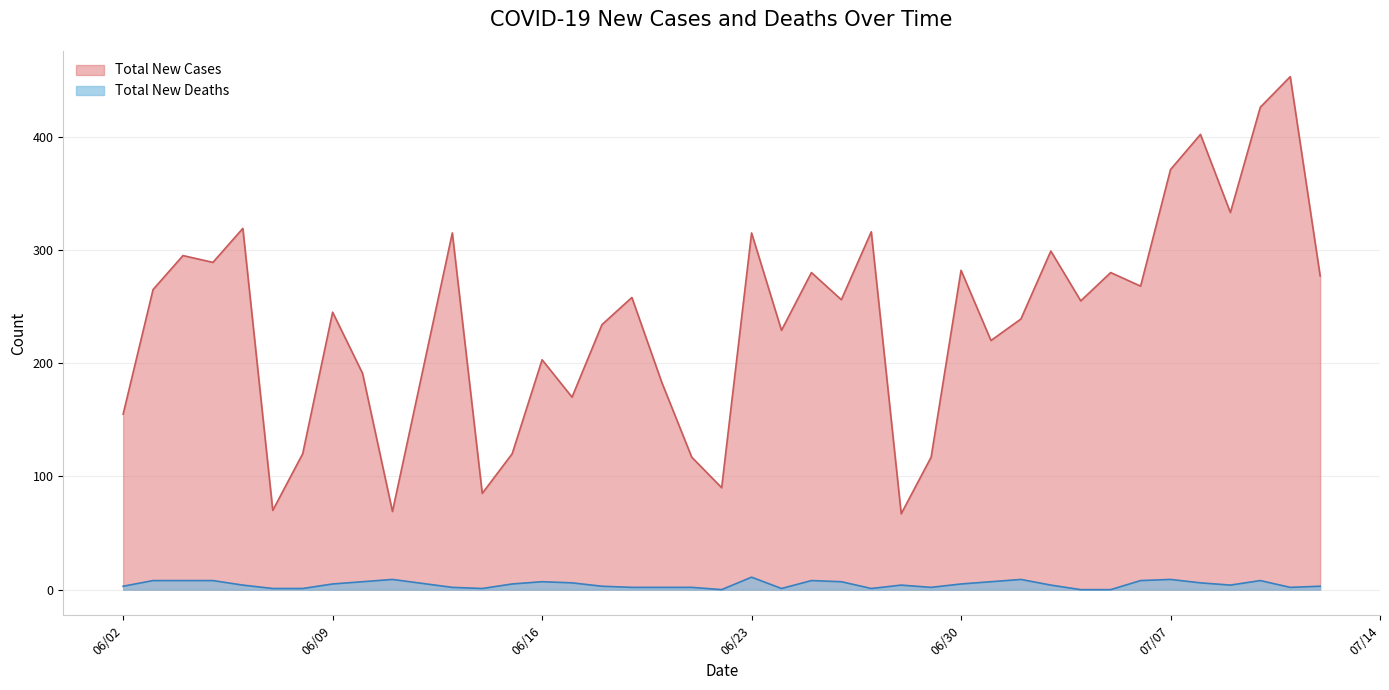

What is the smallest value displayed?

0